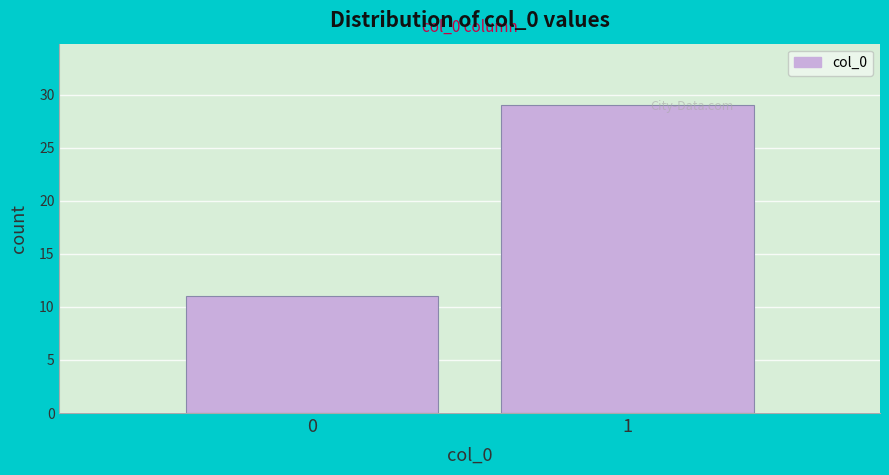

Reading right to left, transcribe all the data shown in this chart.

29	11